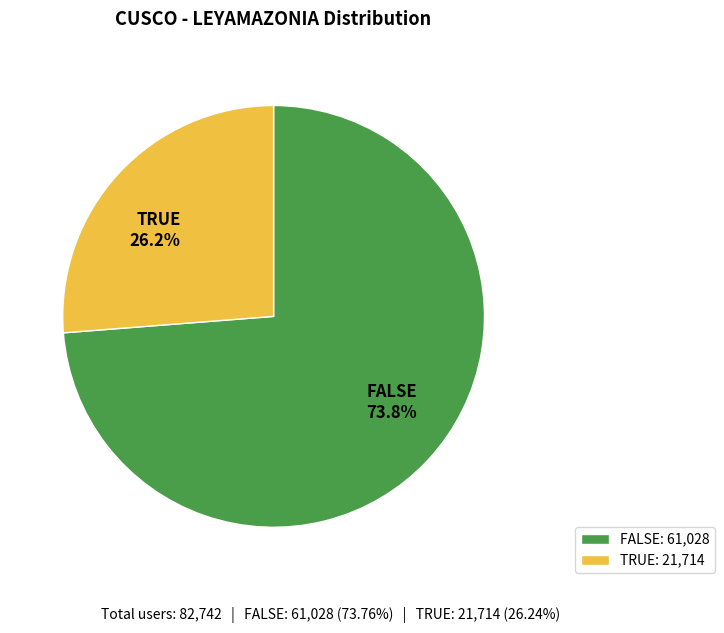

Which category has the biggest portion of the pie?

FALSE